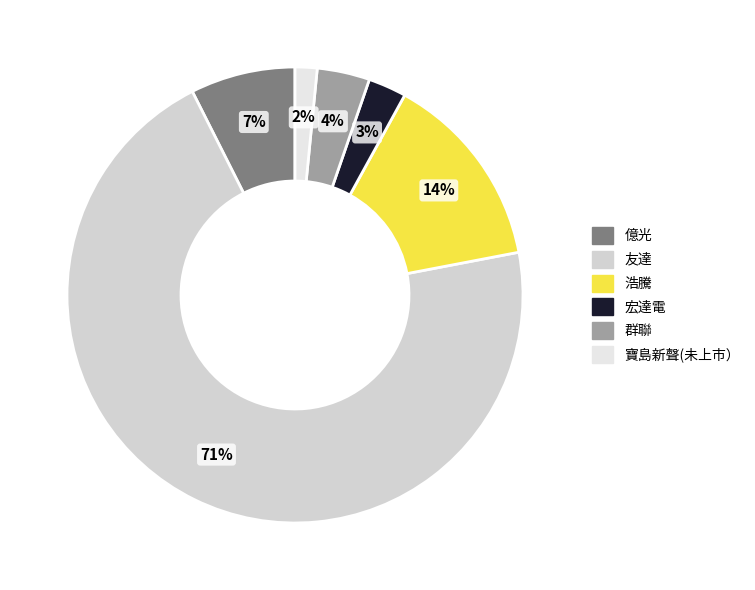

Approximately how many times larger is the value at 群聯 compared to 浩騰?

0.3